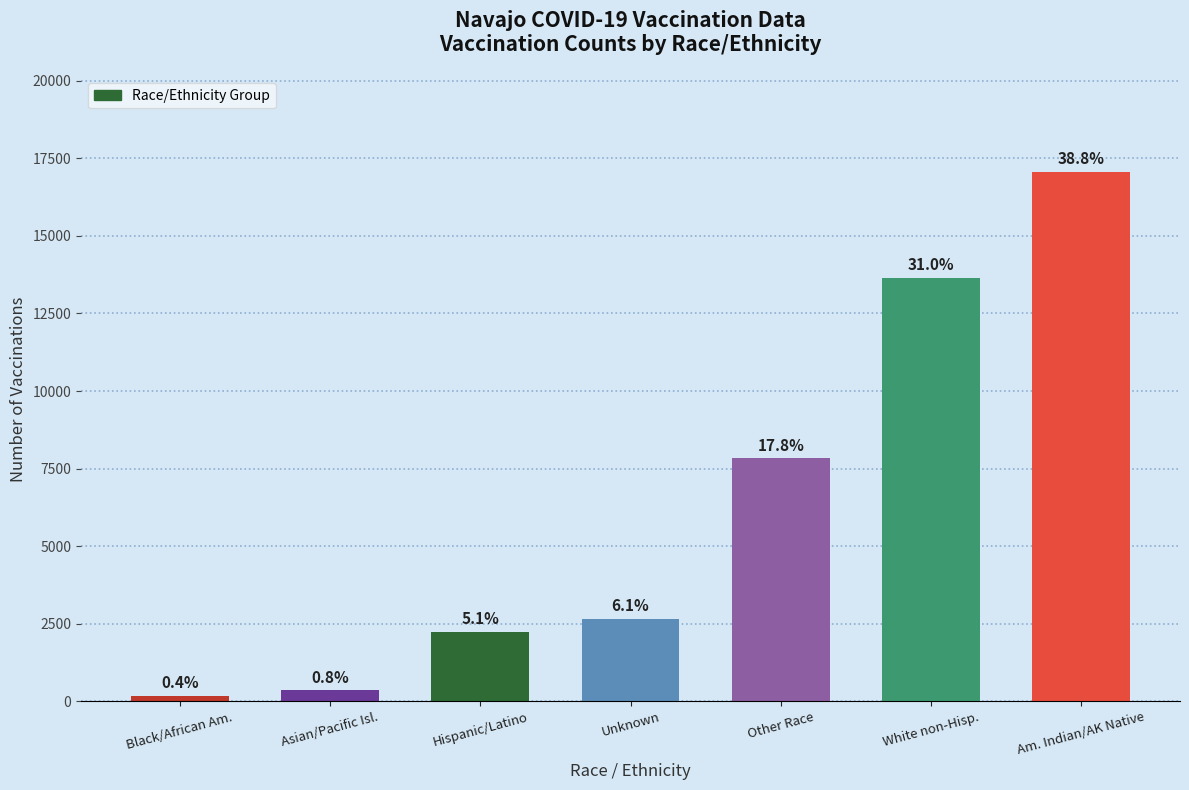

How many bars are there in total?

7